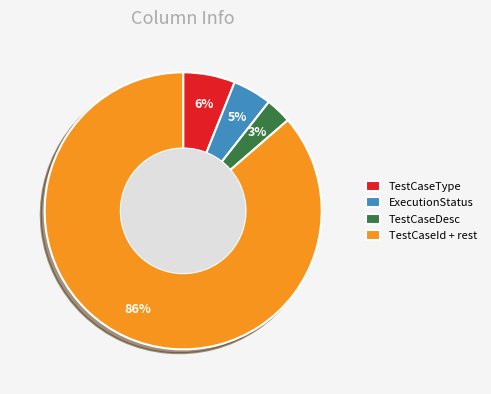

To the nearest percent, what is the combined percentage of TestCaseType and TestCaseDesc?

9%